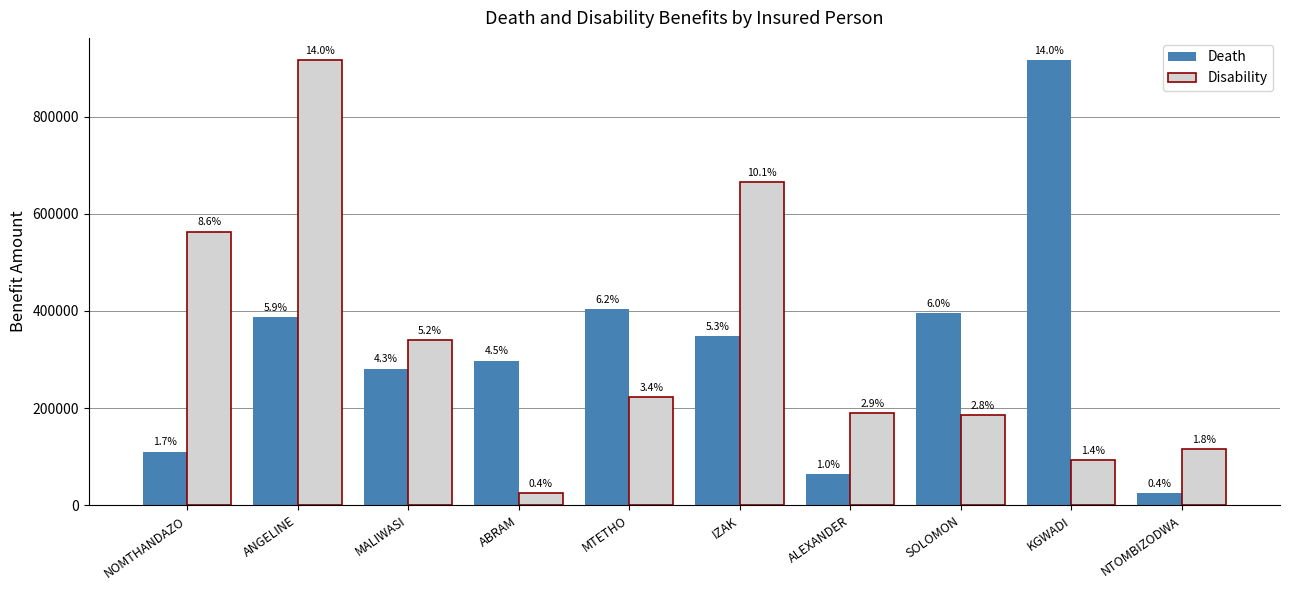

What is the label of the 5th bar from the right?

IZAK